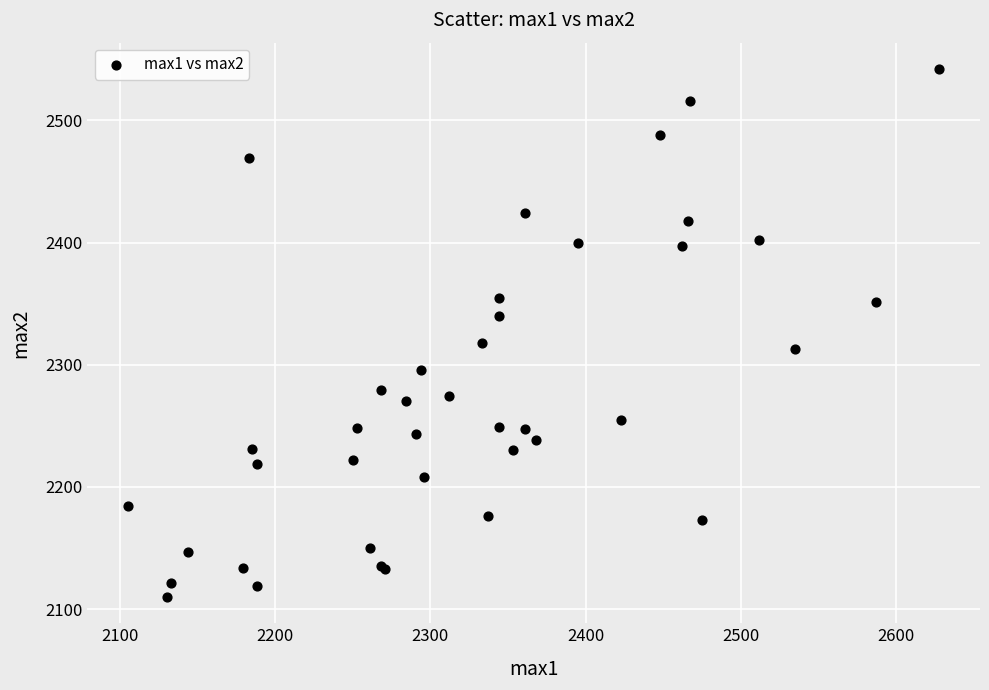

What Y value in the scatter plot is closest to 2326?

2318